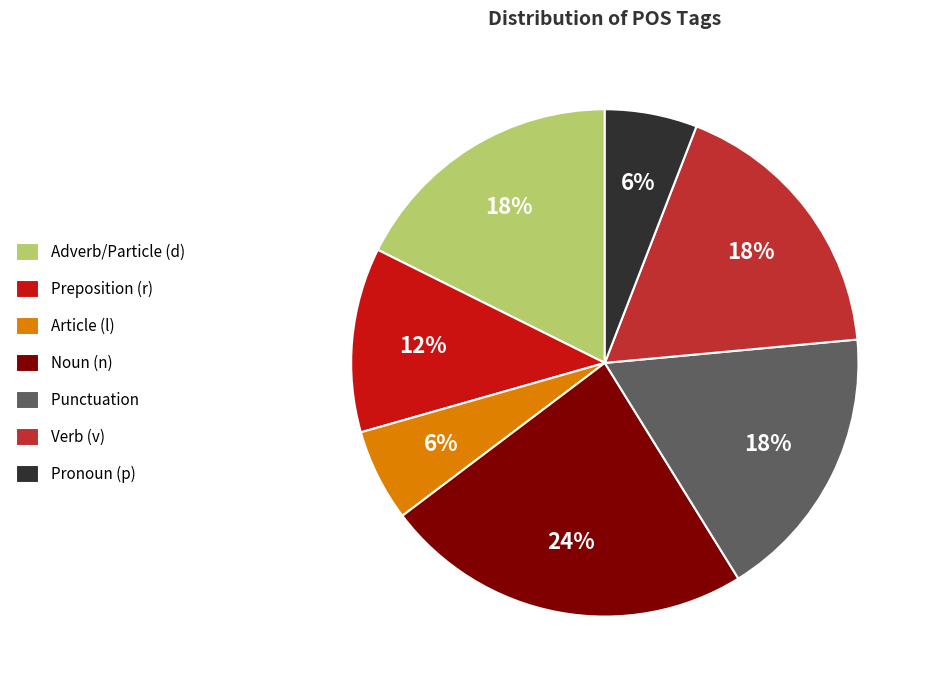

Is it true that Adverb/Particle (d) is 18% of the pie?

True